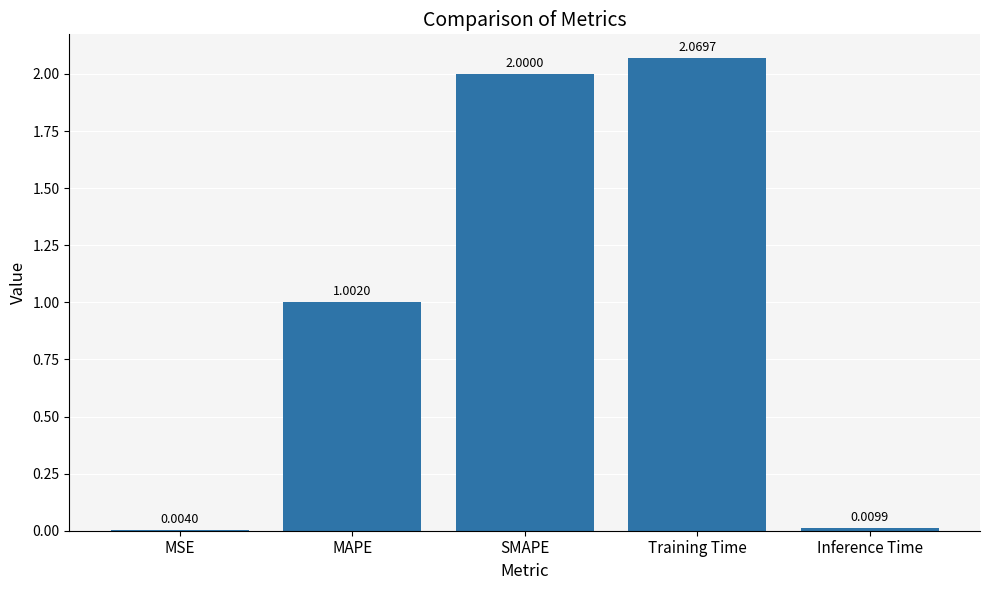

Which label corresponds to the largest value in the chart?

Training Time